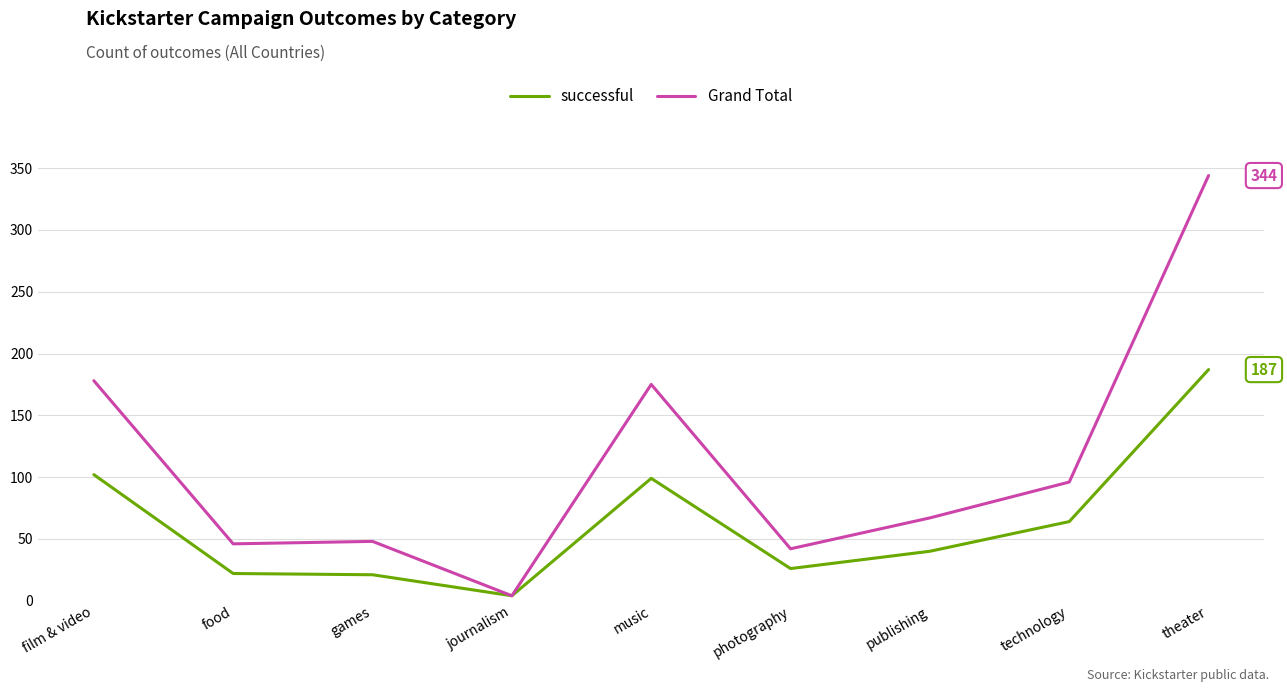

At which label does successful first exceed 40?

film & video